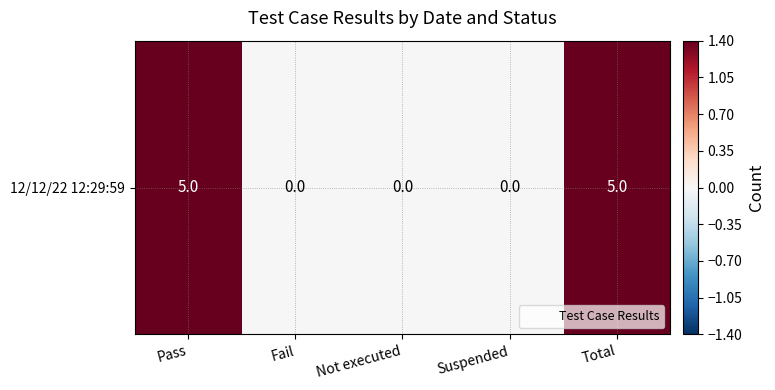

What is the sum of the values at Fail and Pass?

5